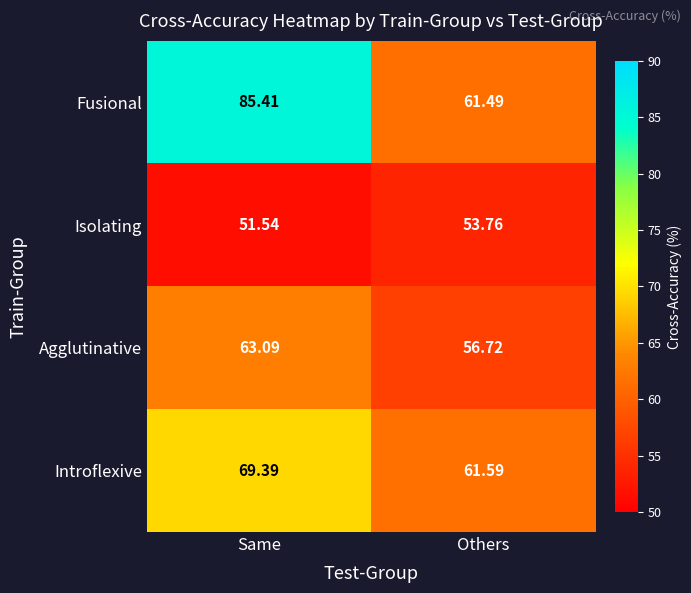

List the series in order of their peak value, lowest first.

Isolating, Agglutinative, Introflexive, Fusional